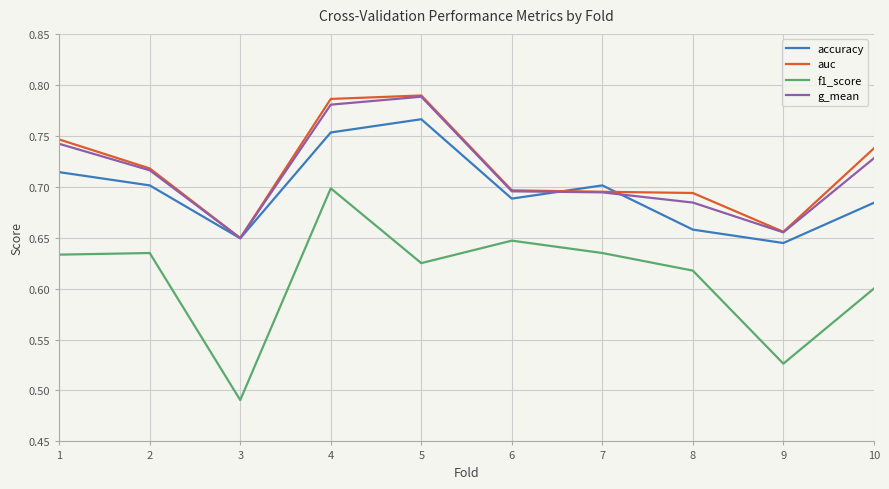

How many categories are shown in the chart?

10